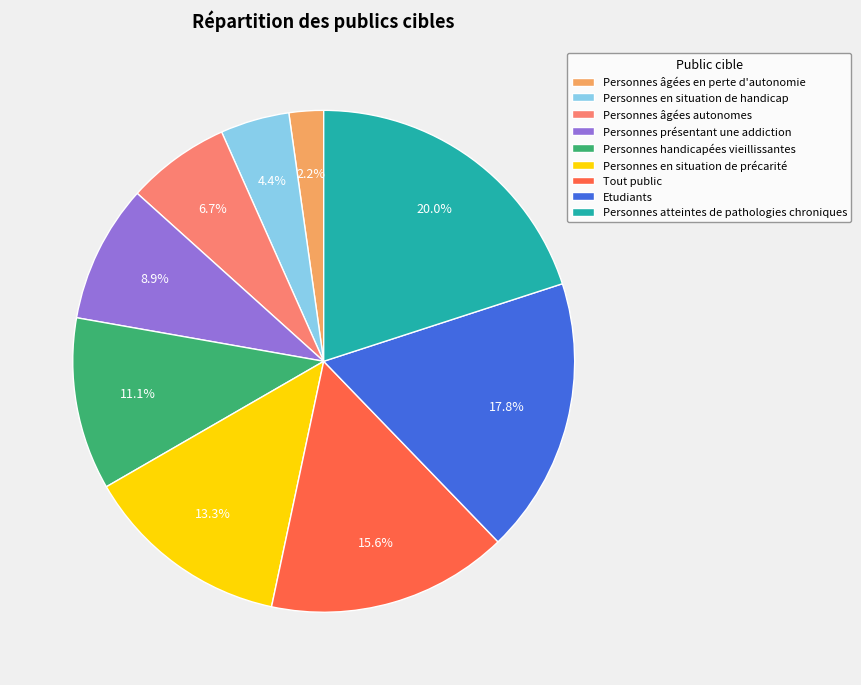

What percentage is the Personnes présentant une addiction slice, to the nearest percent?

9%